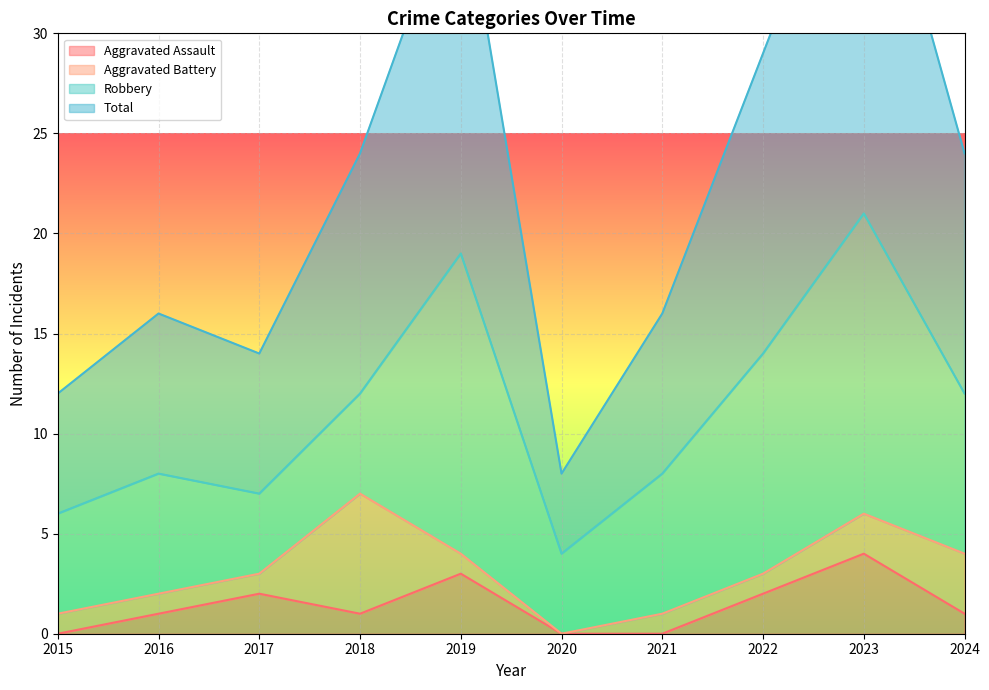

At how many categories does at least one series exceed 14?

7